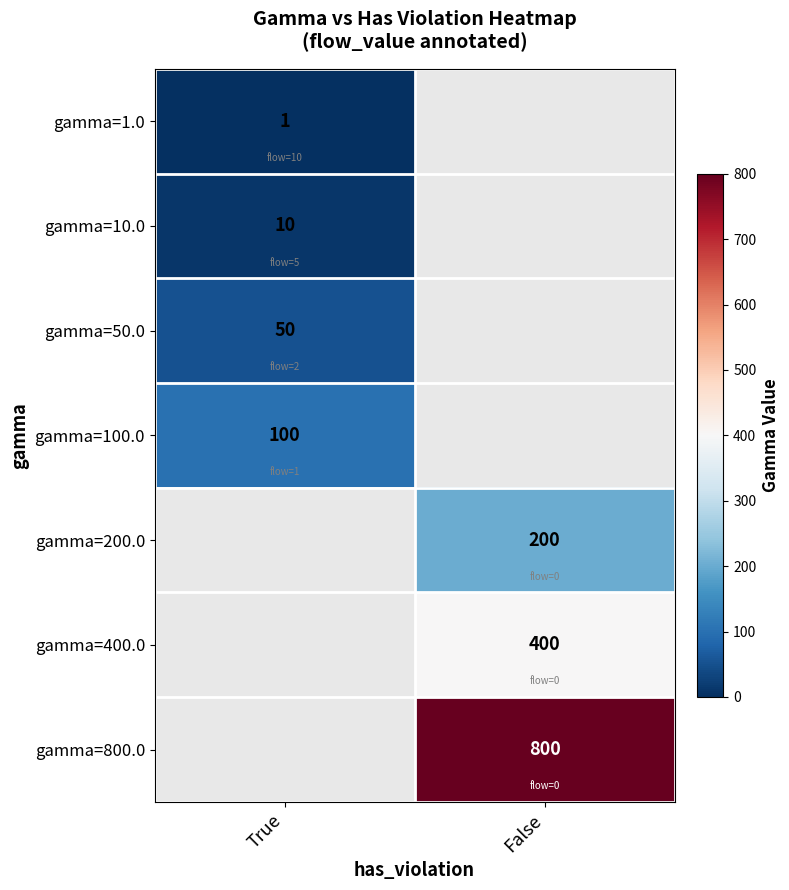

True or false: gamma=200.0 has a value of 200 at False.

True